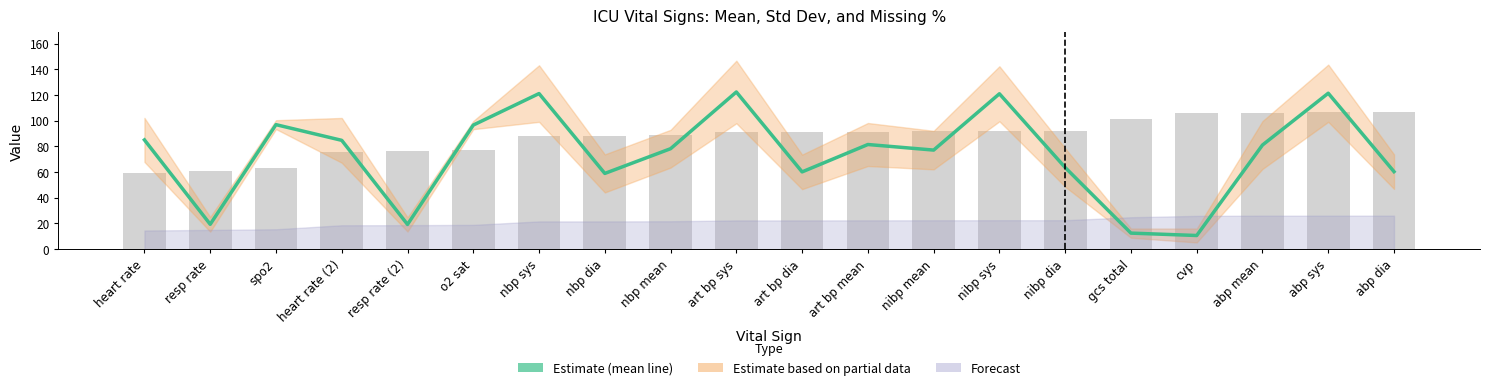

Reading left to right, what are all the values shown in this chart?

Estimate (mean): 85.1	19.4	97.0	84.8	19.2	96.7	121.2	59.0	78.3	122.5	60.2	81.5	77.2	121.1	63.6	12.5	10.6	81.1	121.5	60.4
Missing %: 59.3	61.1	63.2	75.9	76.2	77.2	88.1	88.2	88.7	91.4	91.4	91.6	91.8	92.0	92.0	101.4	105.8	106.4	106.5	106.5